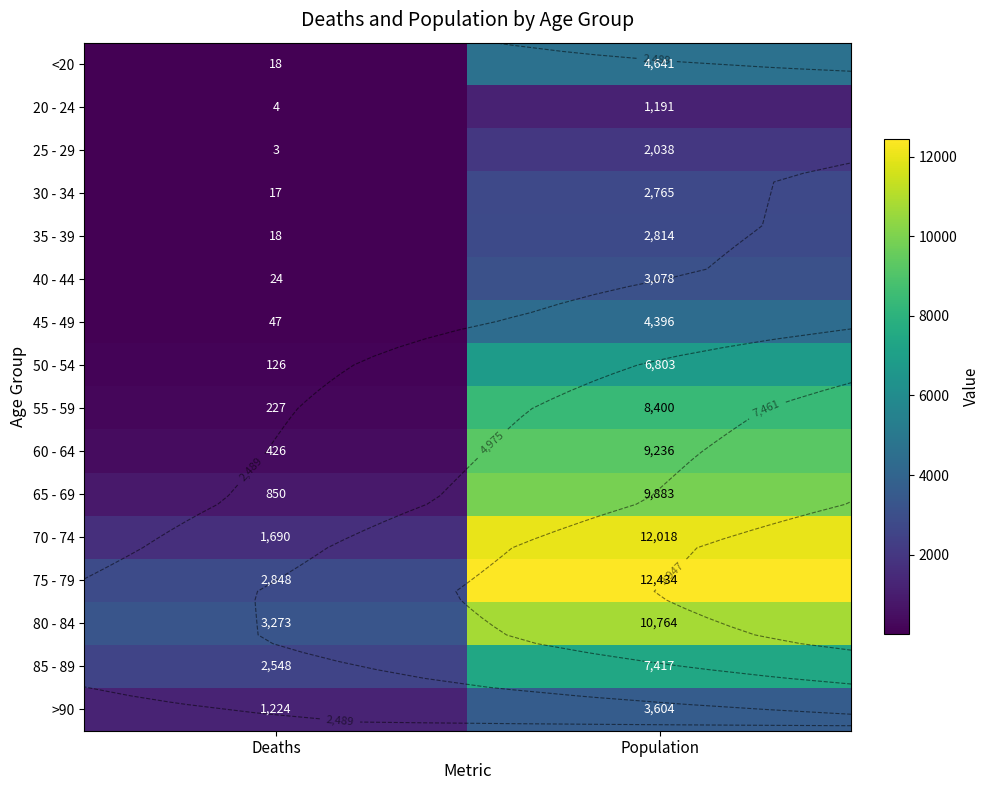

What is the sum of all 85 - 89 values?

9965